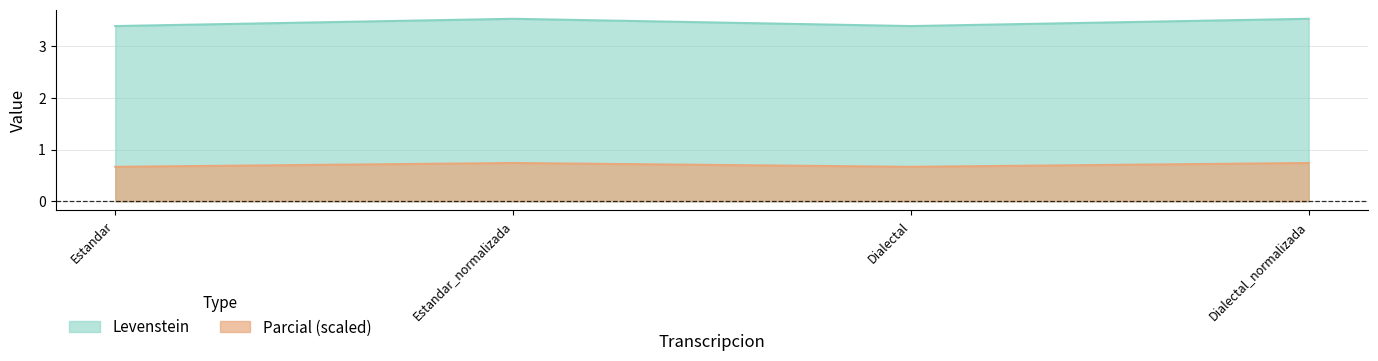

What is the difference between the second highest and second lowest values in the Levenstein series?

0.1